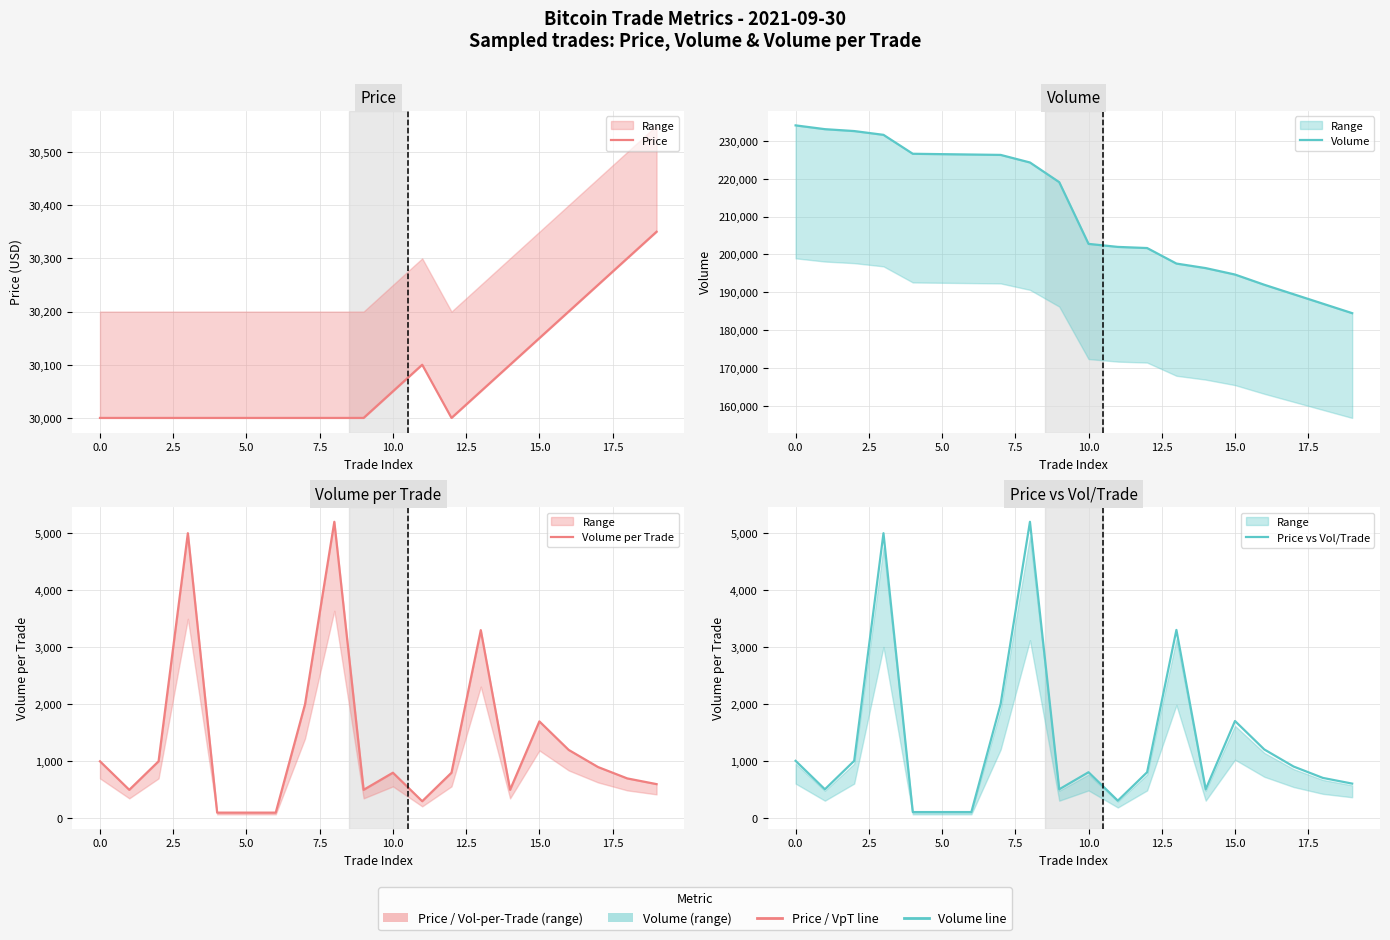

Which series has the largest total across all categories?

Volume